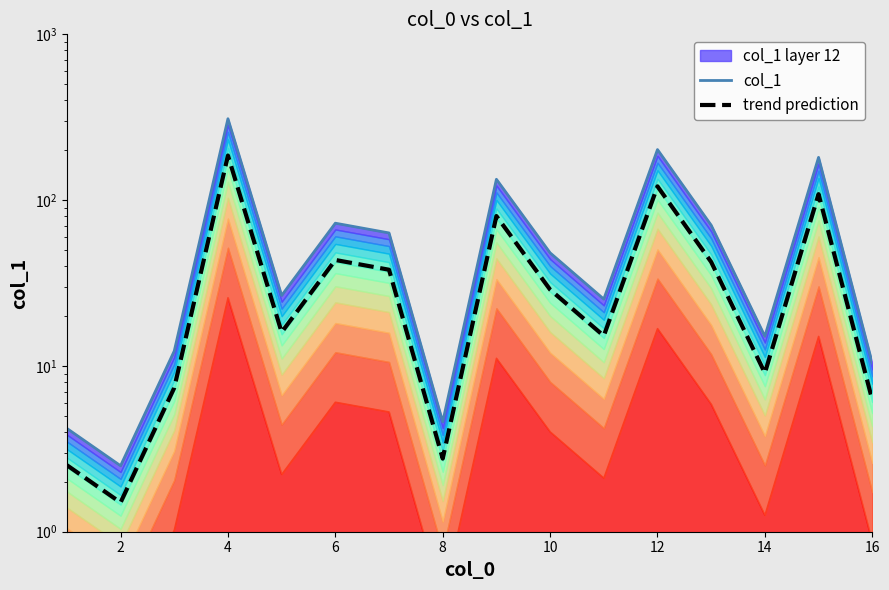

Is the value of col_1 at 0 greater than the value of trend prediction at 12?

No